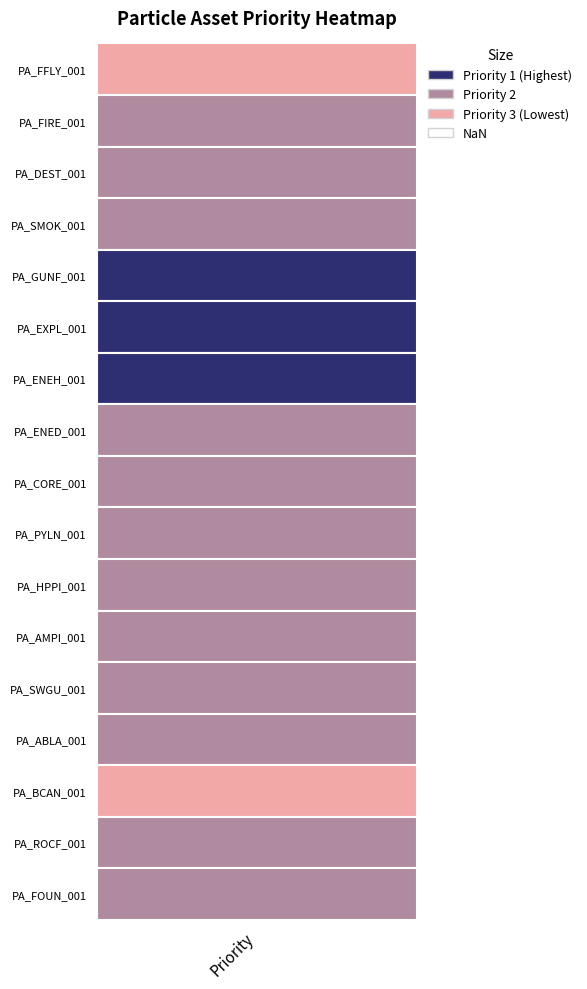

What value does the data have at 10?

2